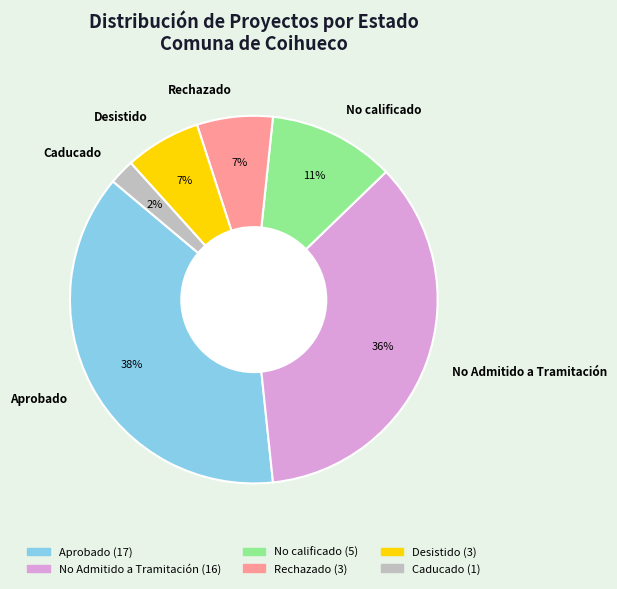

True or false: Desistido accounts for 7% of the total.

True